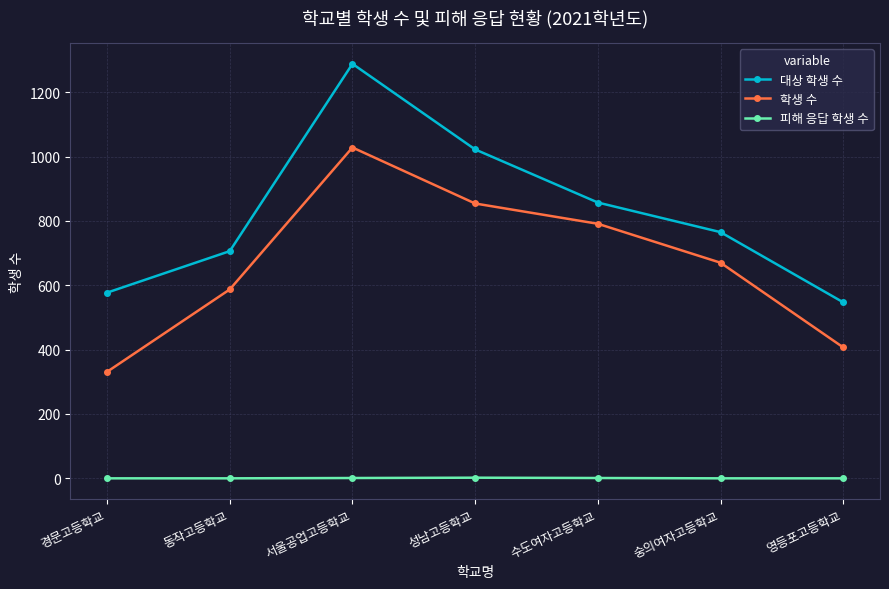

What is the approximate value of 학생 수 at 영등포고등학교?

407